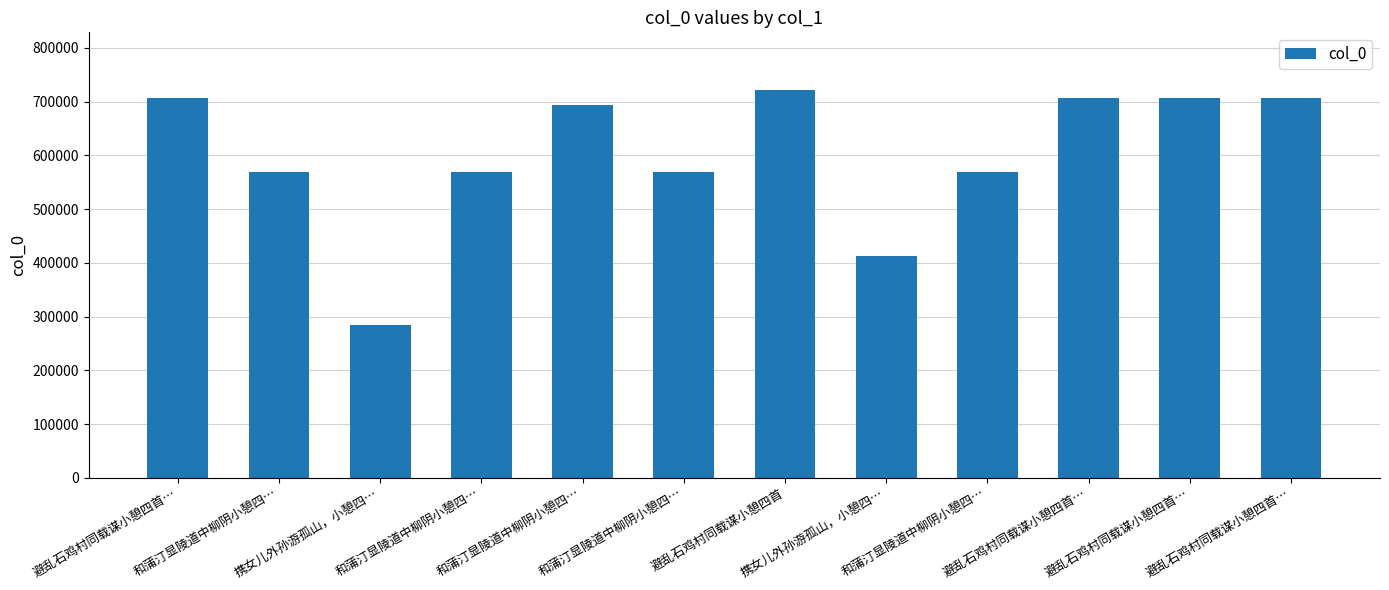

Count the number of data series in this chart.

1